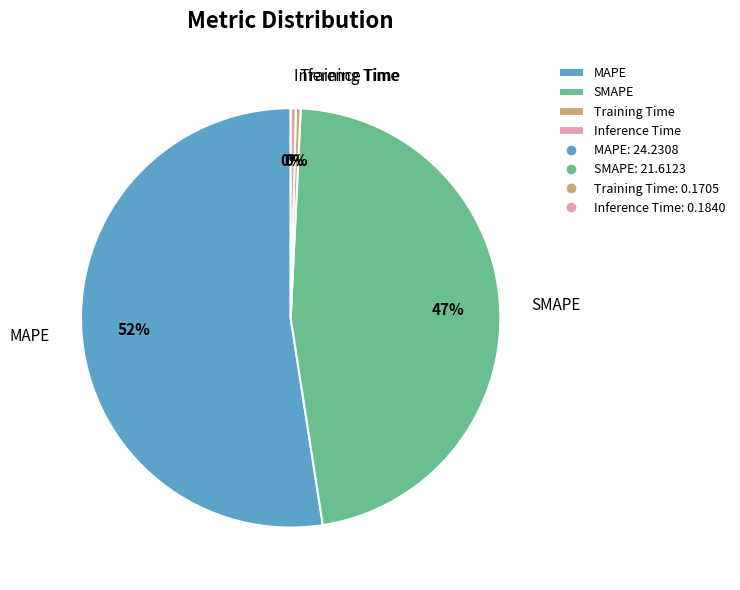

Combined, do SMAPE and Training Time account for over 50%?

No